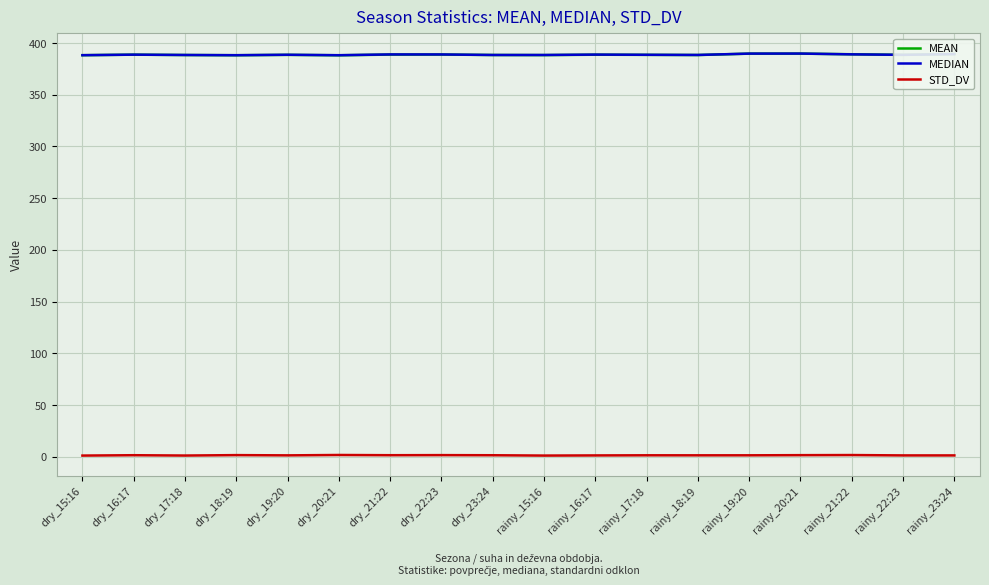

In MEAN, how many points are lower than both neighbors (excluding endpoints)?

5